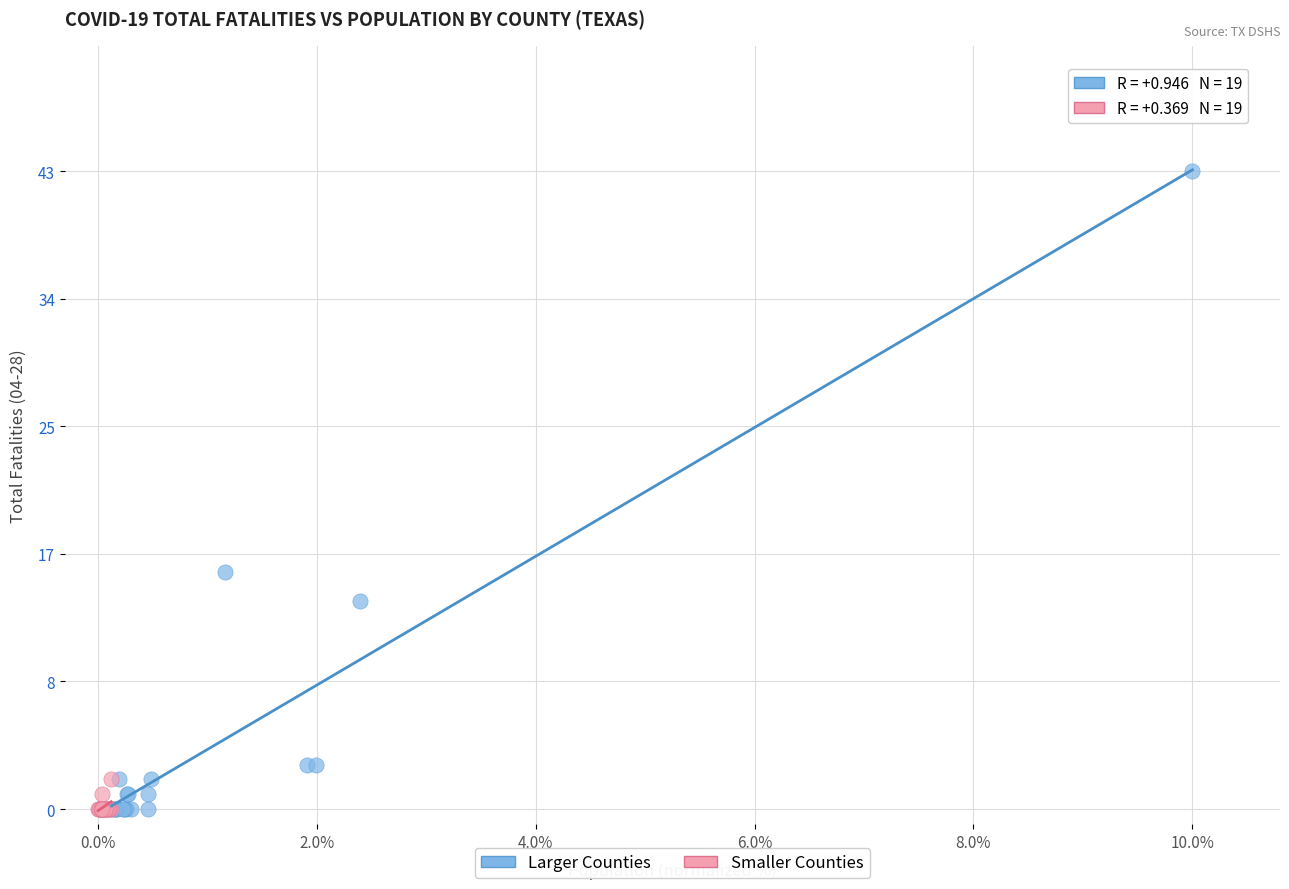

What are all the series names shown in the legend?

Larger Counties, Smaller Counties